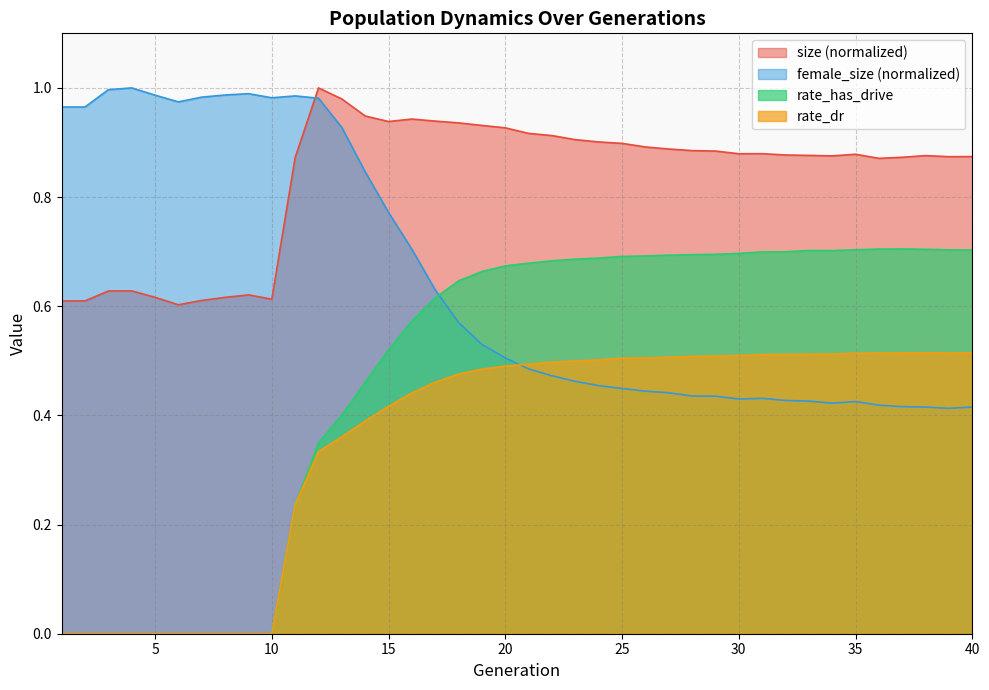

Which label corresponds to the largest value in the chart?

12